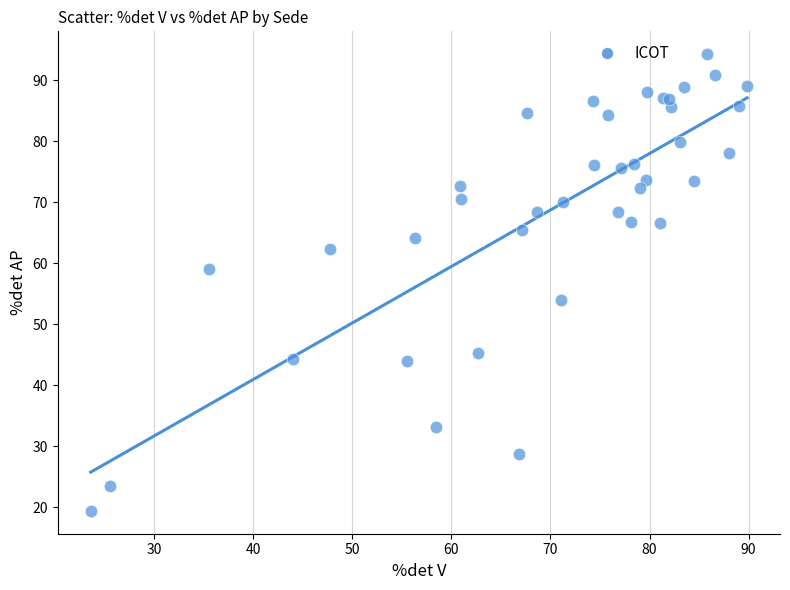

What Y value in the scatter plot is closest to 56?

53.9